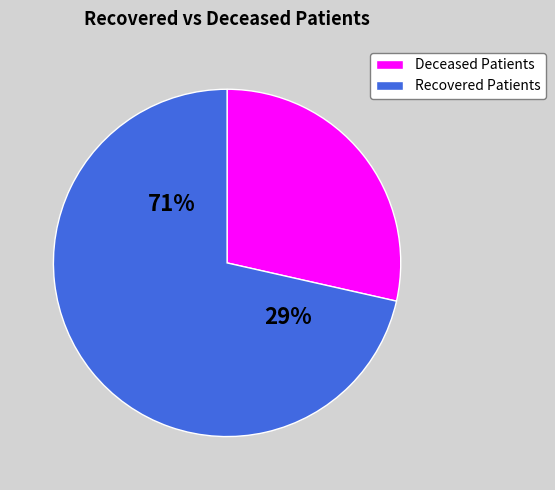

Rank the series by their maximum value, from highest to lowest.

Recovered Patients, Deceased Patients